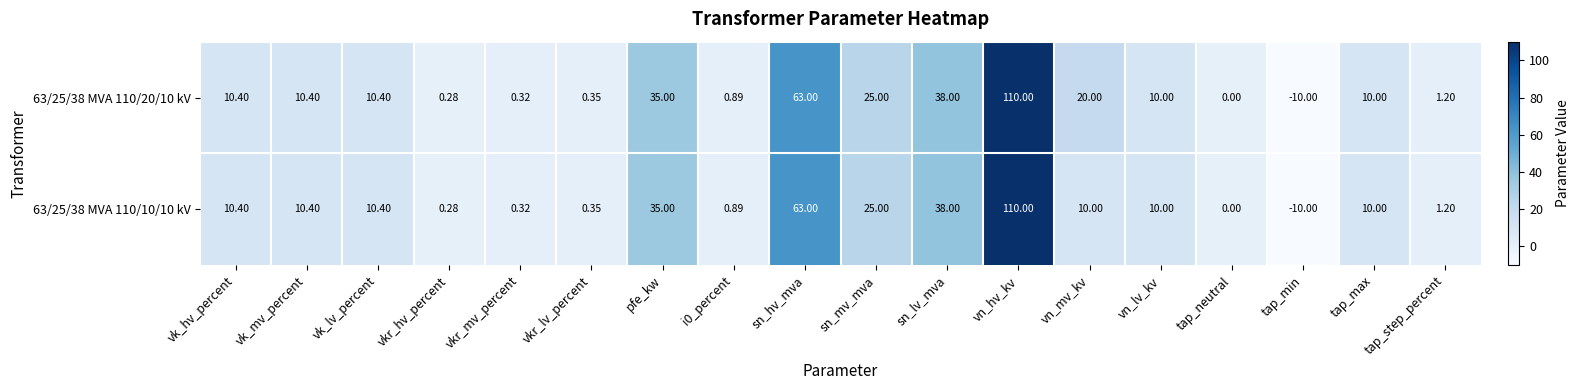

At which label does 63/25/38 MVA 110/10/10 kV reach its peak?

vn_hv_kv